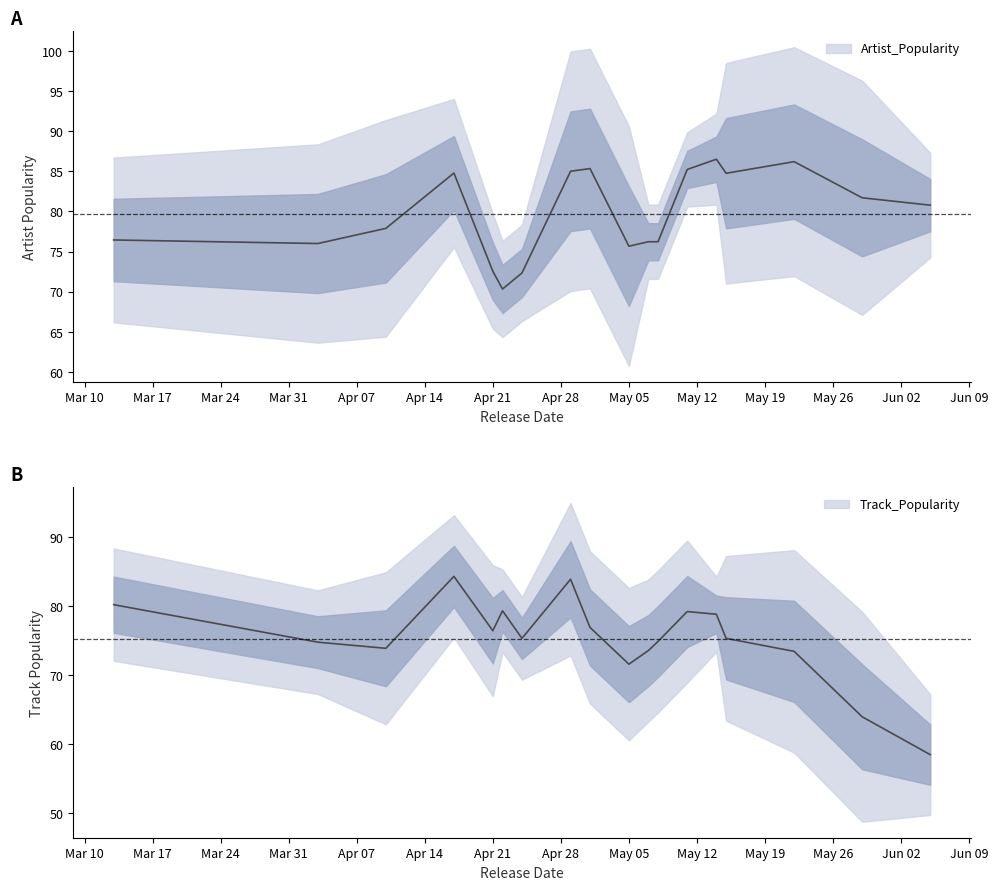

Where do Track_Popularity and Artist_Popularity first cross each other?

2 and 3